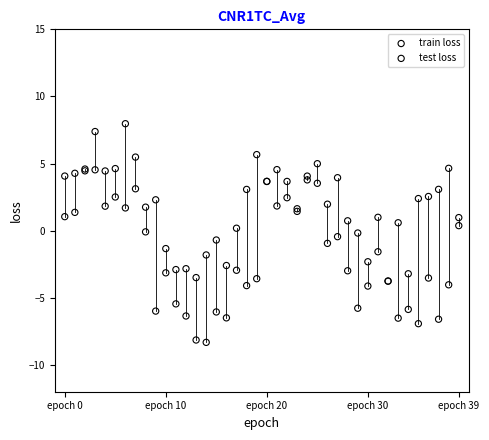

Which series has the widest spread of Y values?

train loss